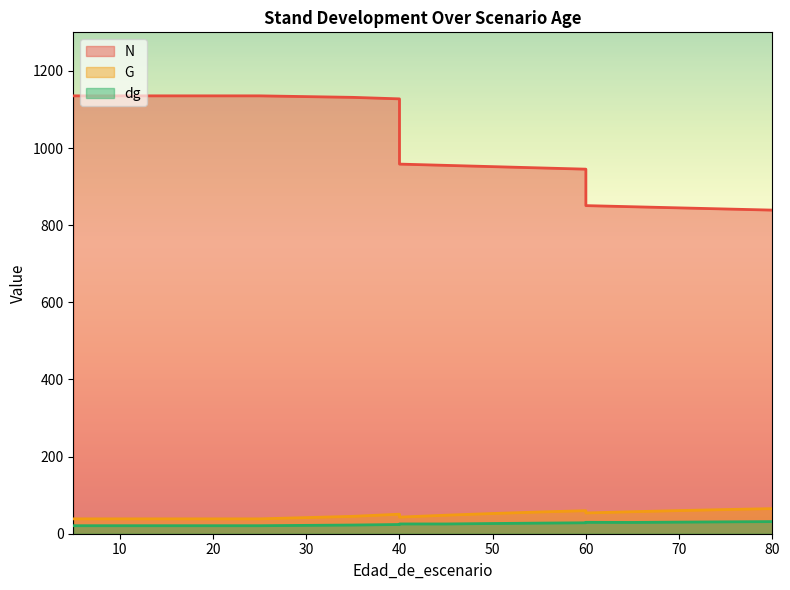

What is the greatest value displayed?

1135.3